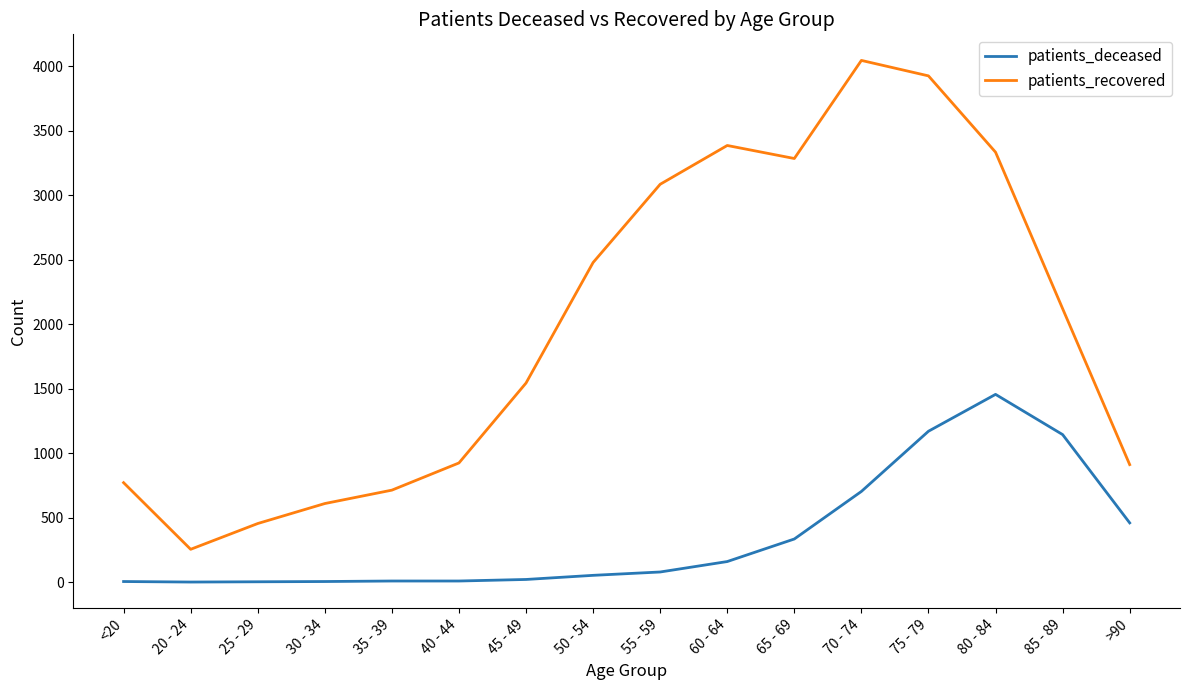

Rank the series at 20 - 24 from lowest to highest value.

patients_deceased, patients_recovered